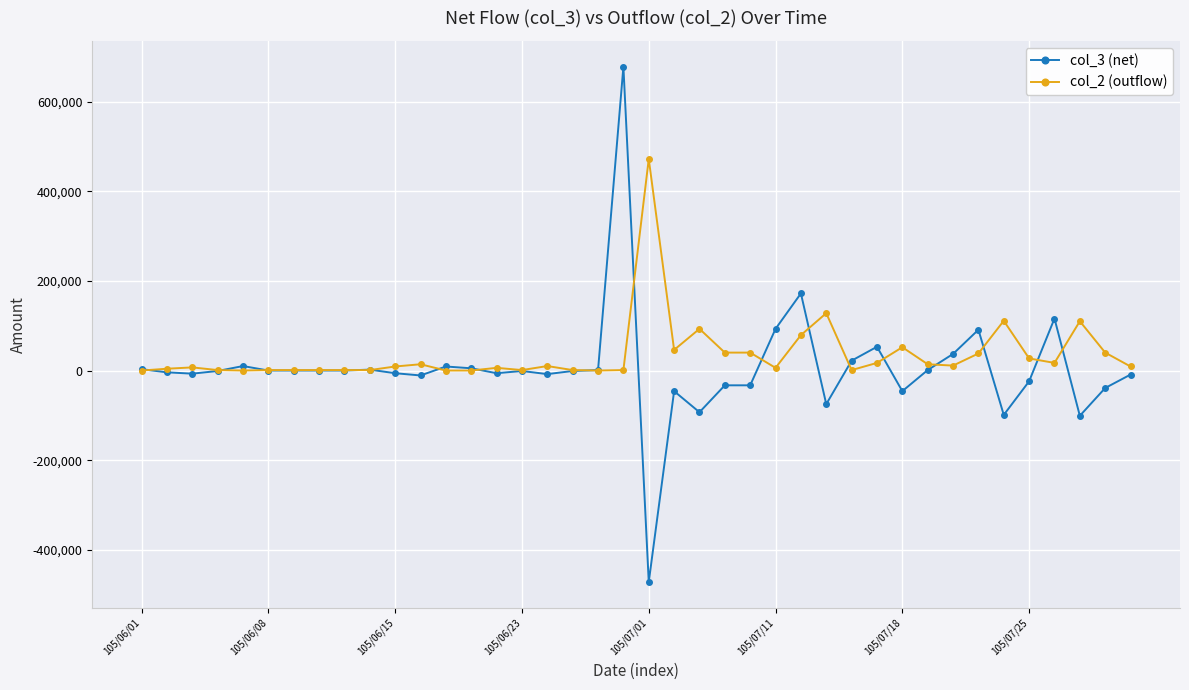

Does the chart have visible grid lines?

Yes